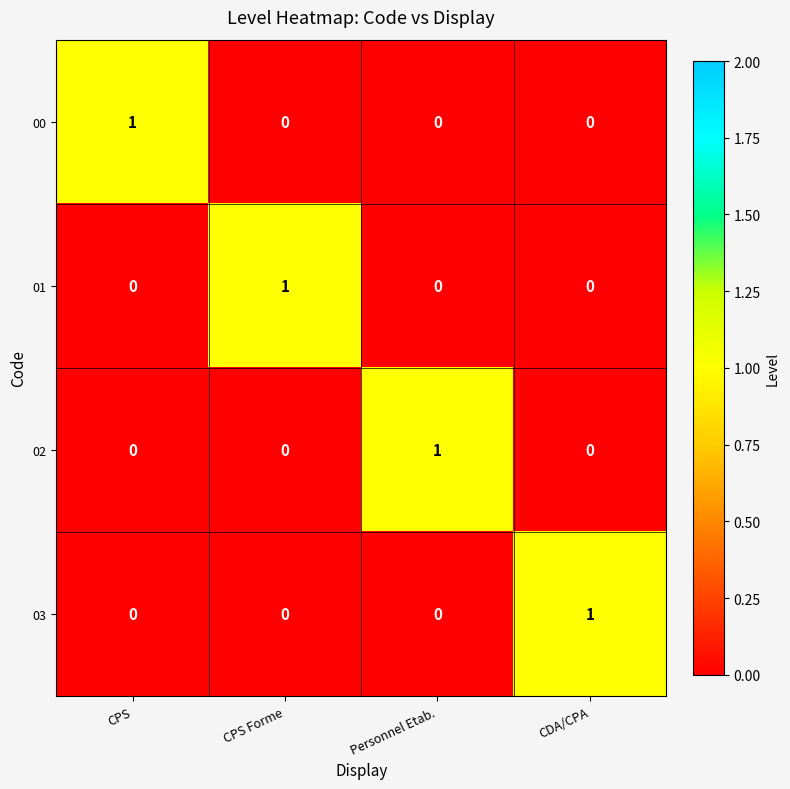

Count the 01 values in the range 0 to 1.

4